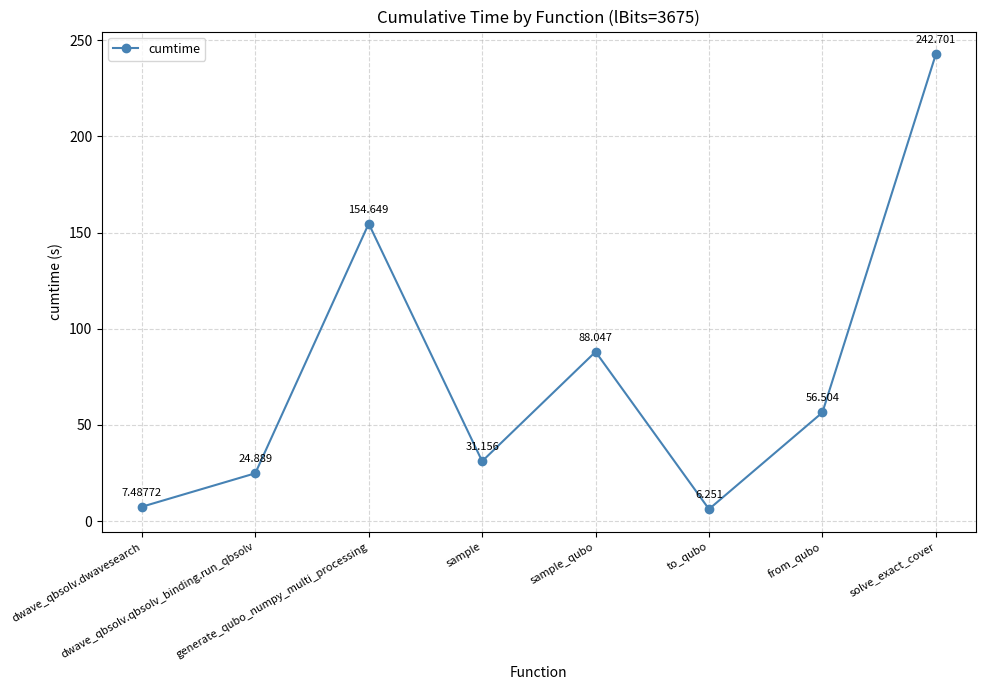

What is the label of the 4th point from the right?

sample_qubo